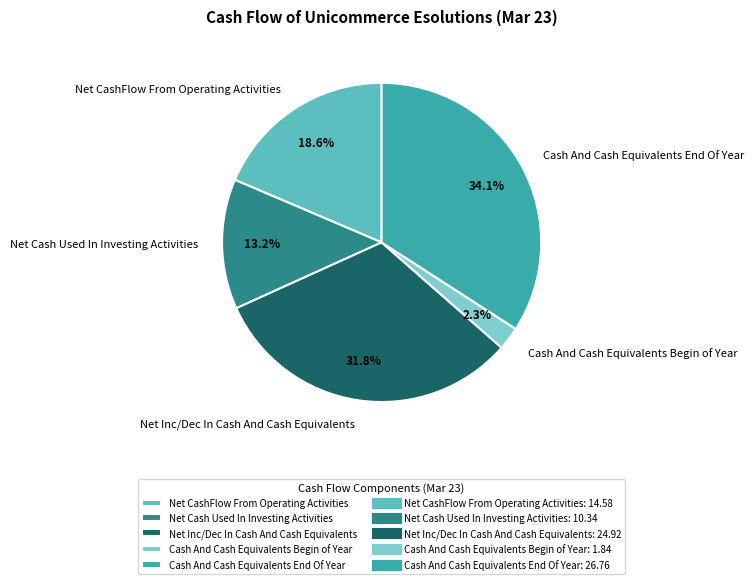

How many slices are in this pie chart?

5